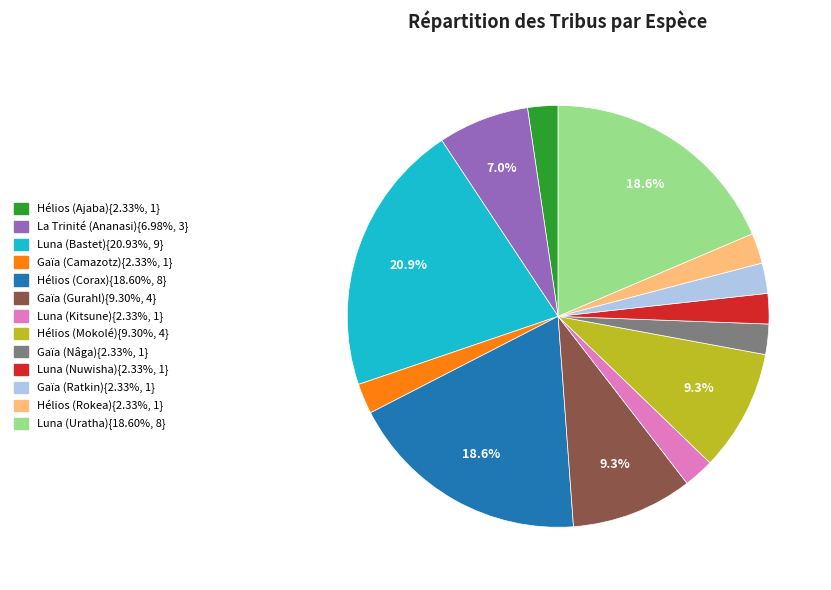

Does any single category account for the majority?

No